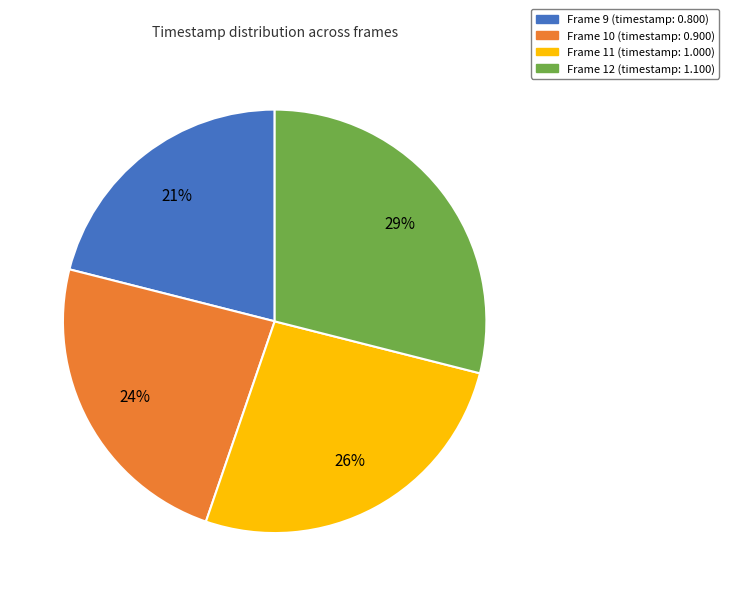

How many slices are in this pie chart?

4